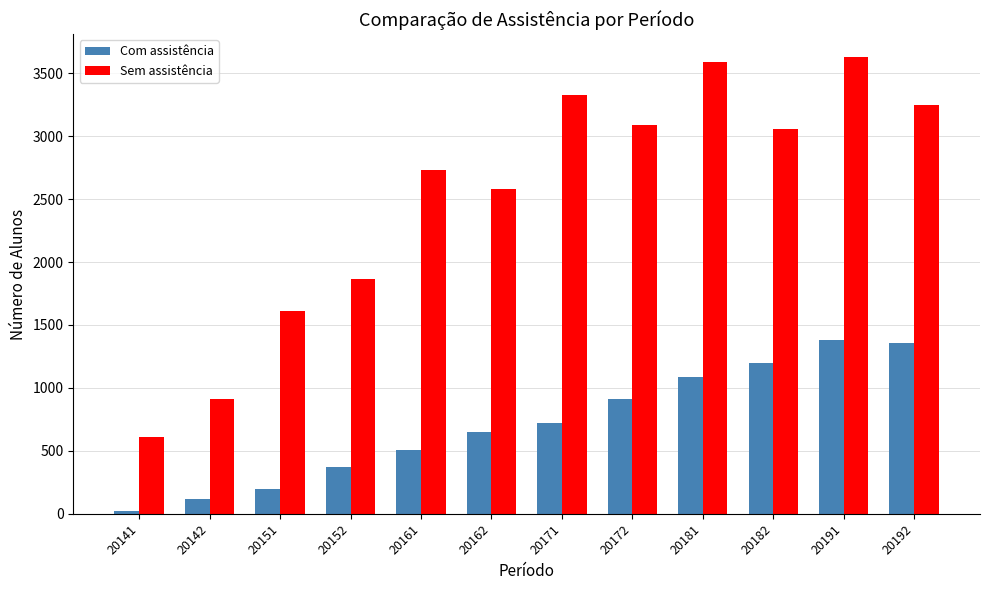

Which series has the widest spread of values?

Sem assistência